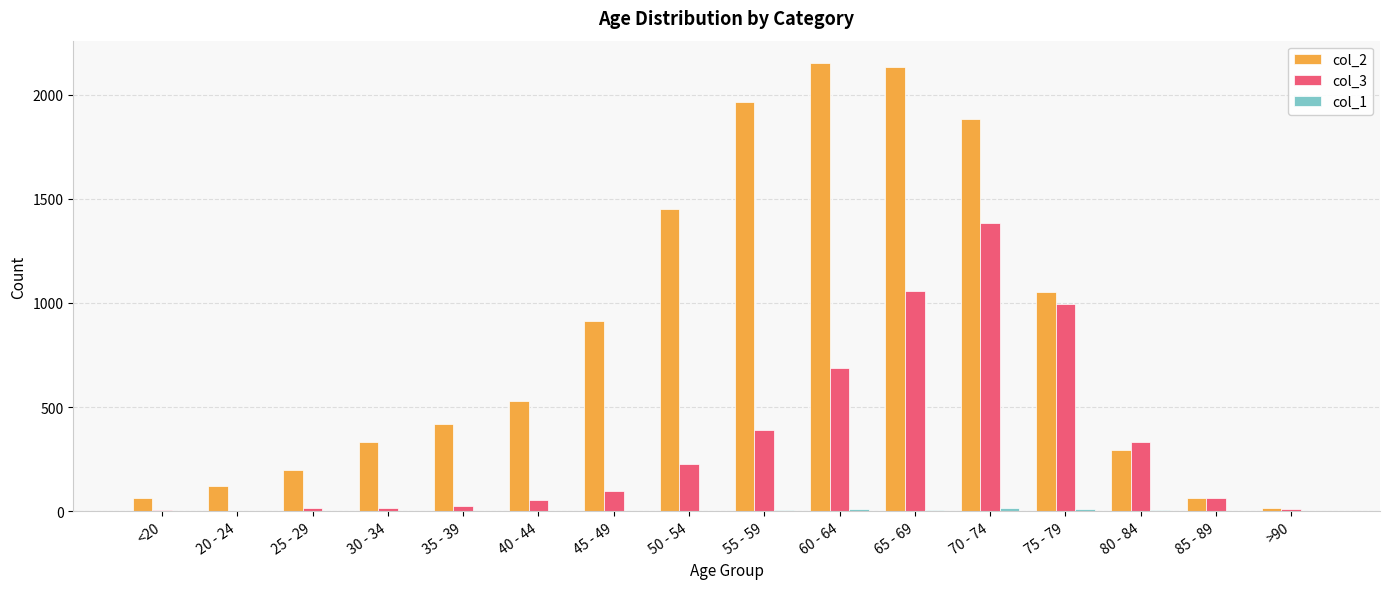

Which series has the largest total across all categories?

col_2